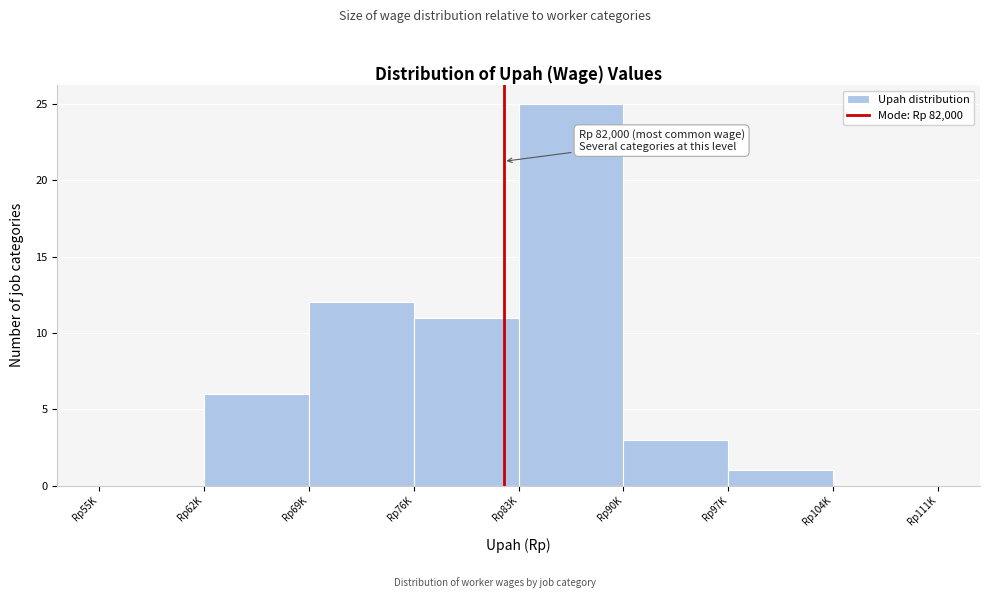

Reading left to right, what are all the values shown in this chart?

Rp55K=0	Rp62K=6	Rp69K=12	Rp76K=11	Rp83K=25	Rp90K=3	Rp97K=1	Rp104K=0